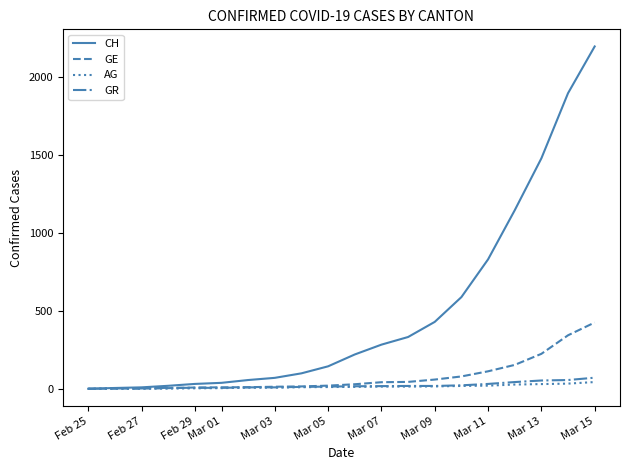

What is the highest value of the GE series?

425